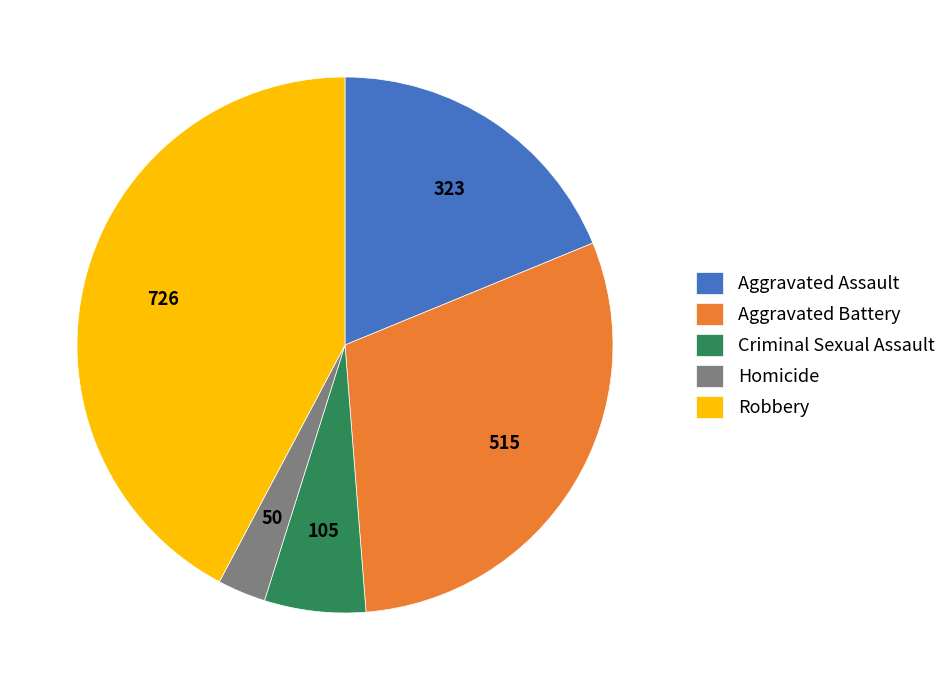

How many segments does this pie chart have?

5